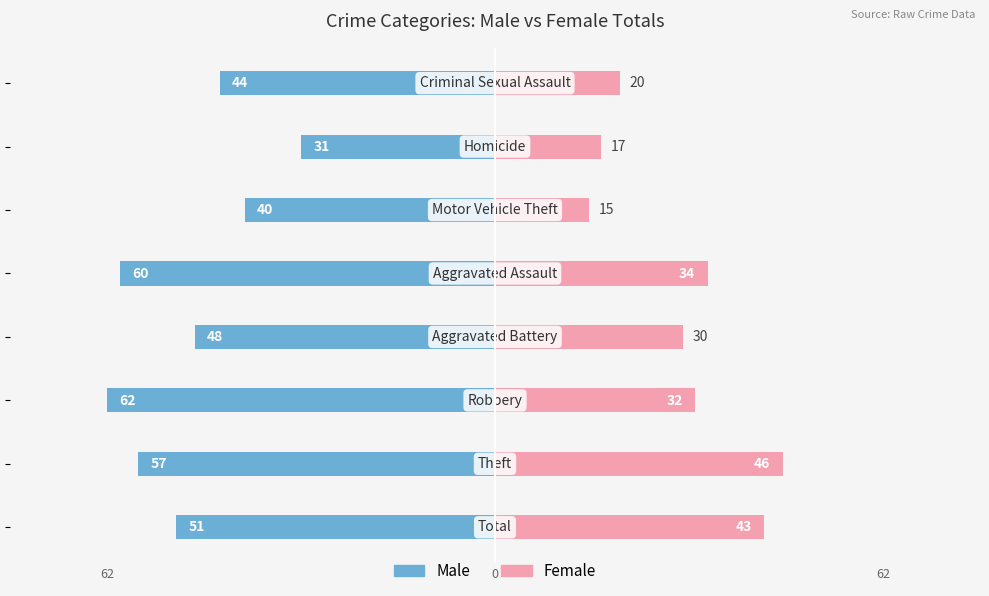

How many data points in Male are above -48?

3